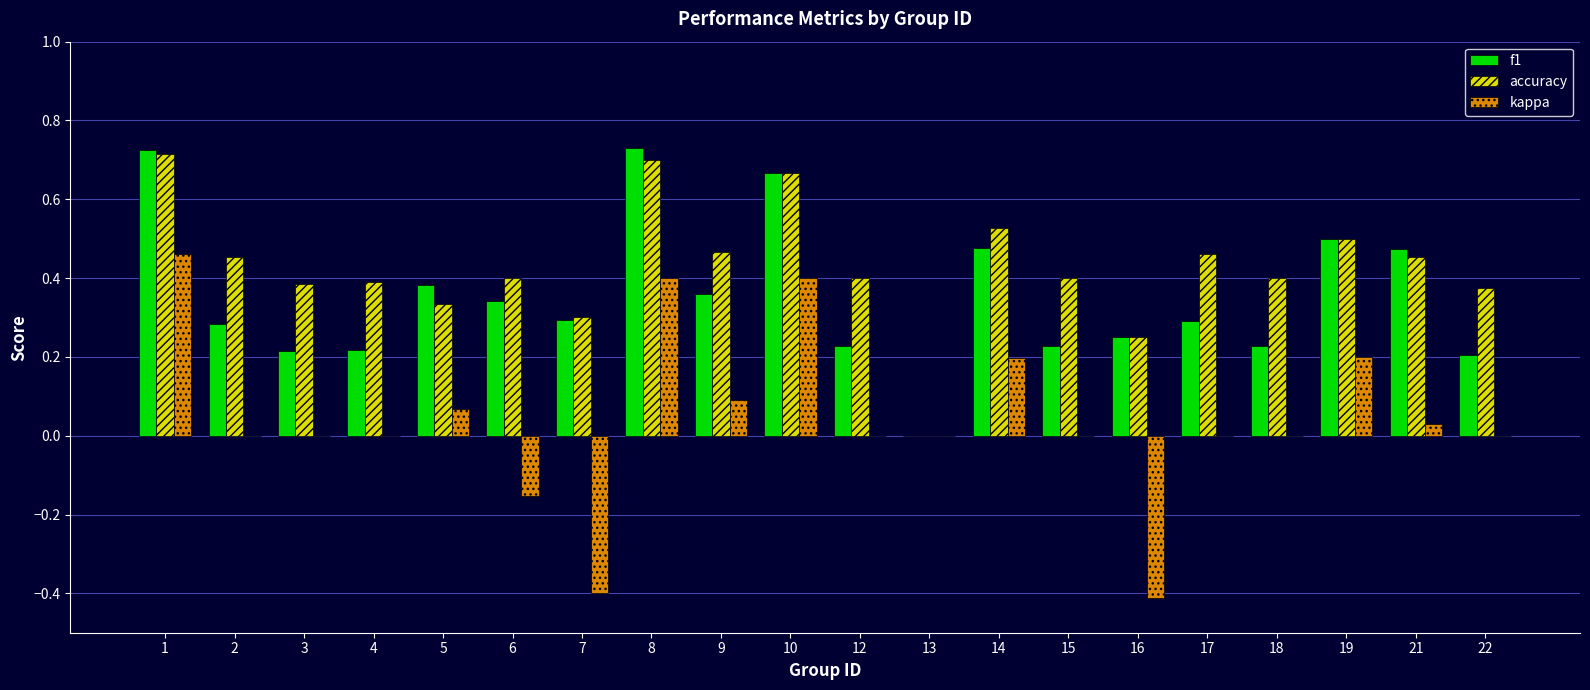

Which series has the largest range (max minus min)?

kappa